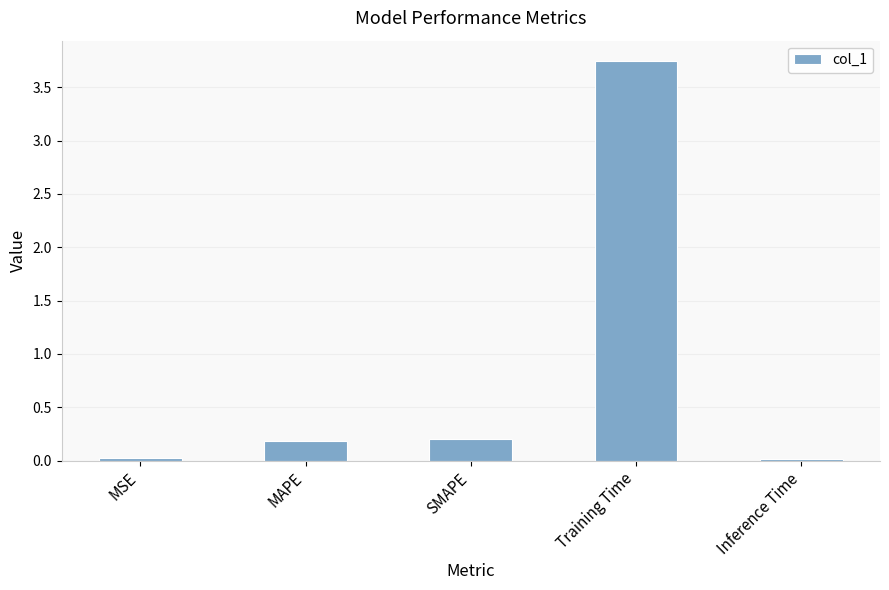

What is the sum of all values?

4.2